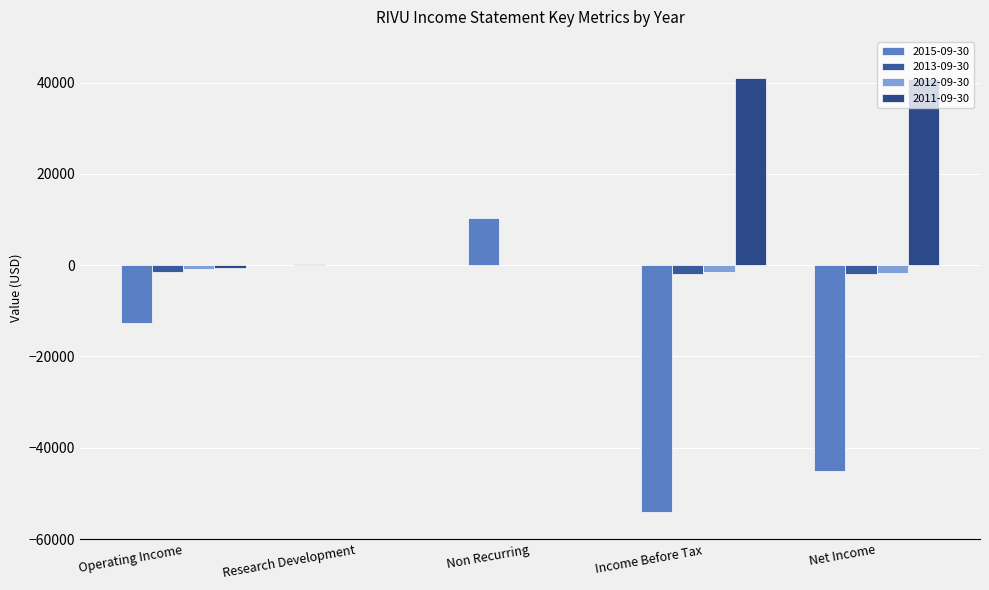

How many values in the 2013-09-30 series exceed -1500?

2